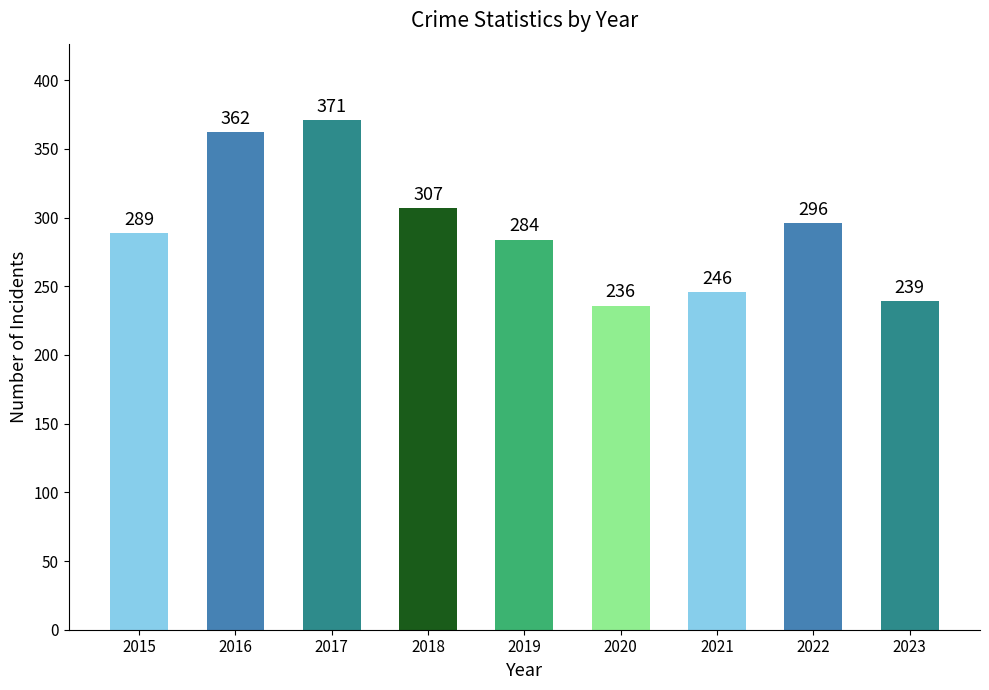

Which category has the highest value across all series?

2017